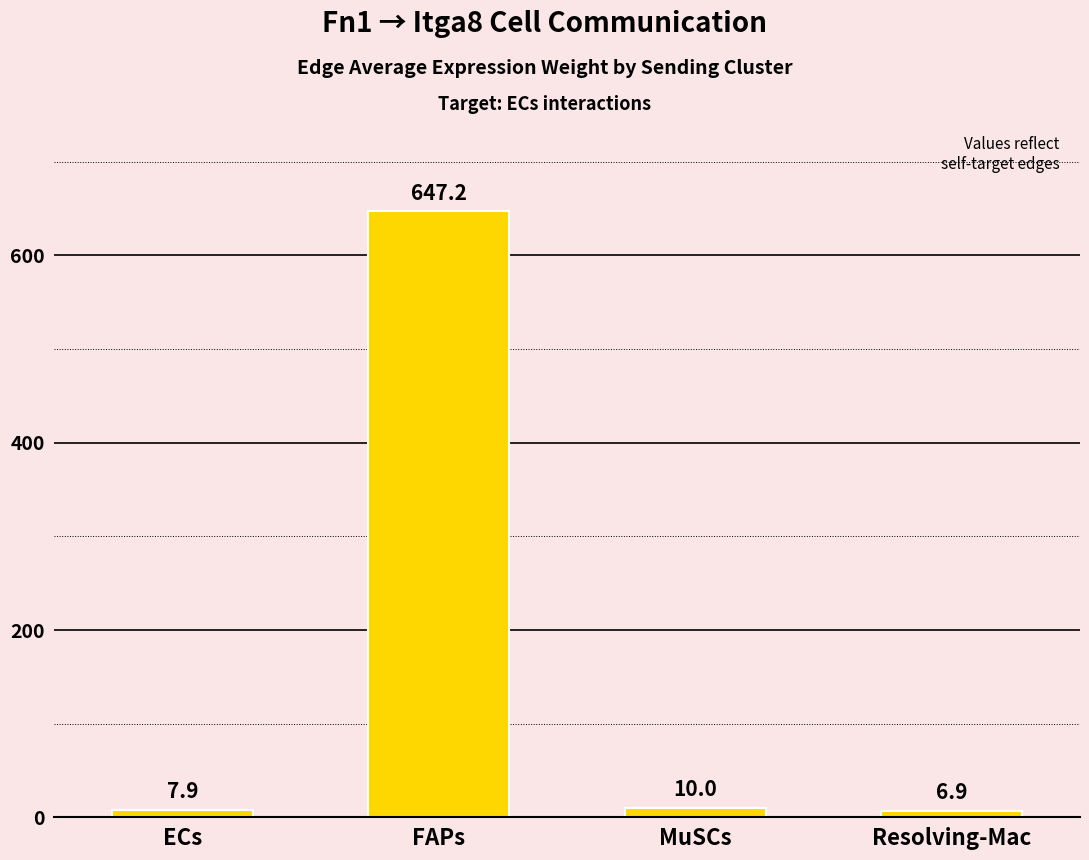

The chart shows a value of 6.9 at Resolving-Mac. True or false?

True